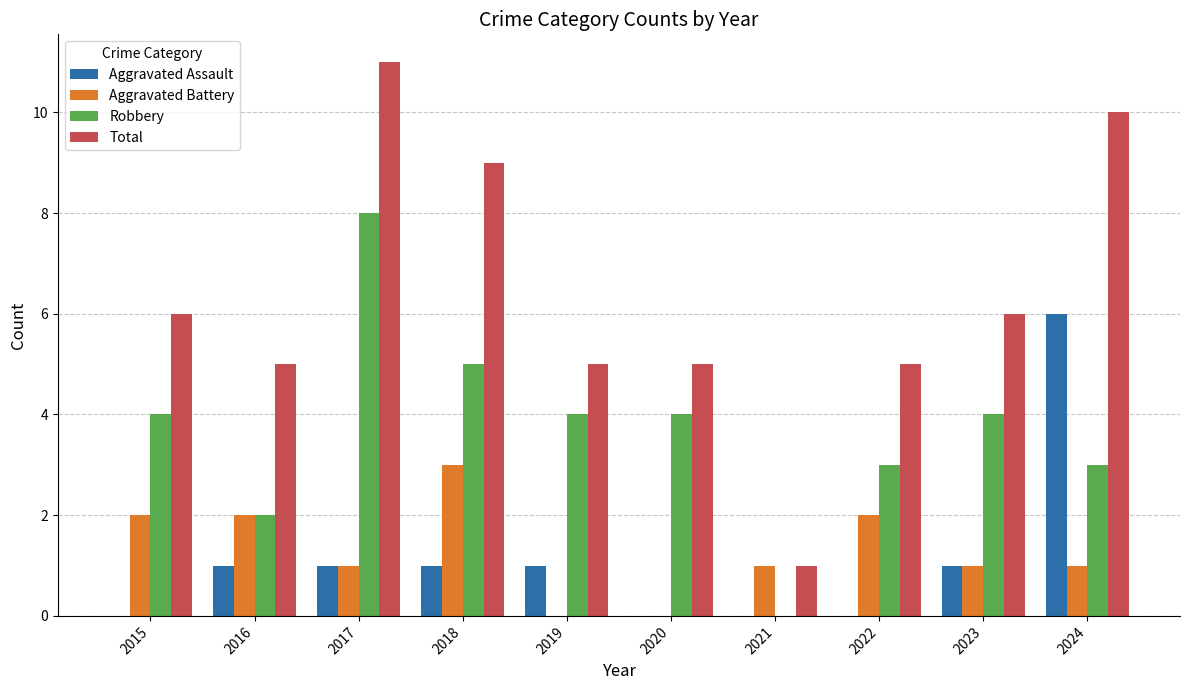

True or false: Robbery has a value of 1 at 2019.

False